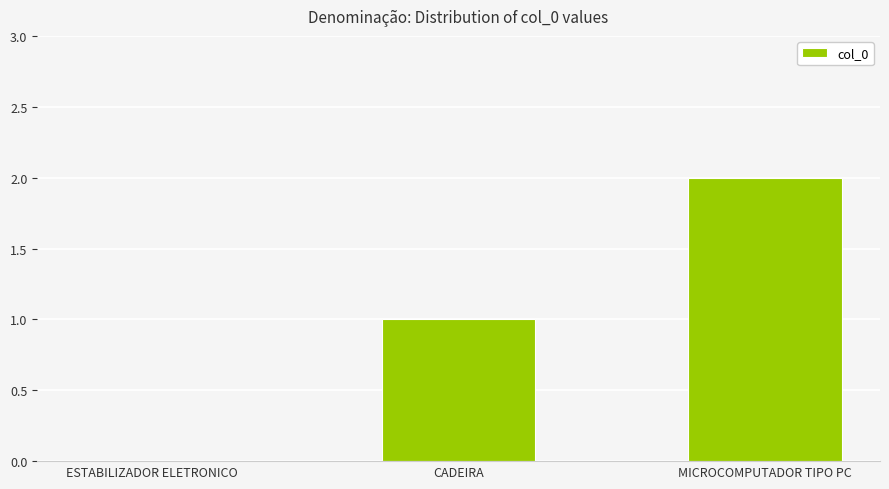

Which has a higher value, MICROCOMPUTADOR TIPO PC or ESTABILIZADOR ELETRONICO?

MICROCOMPUTADOR TIPO PC